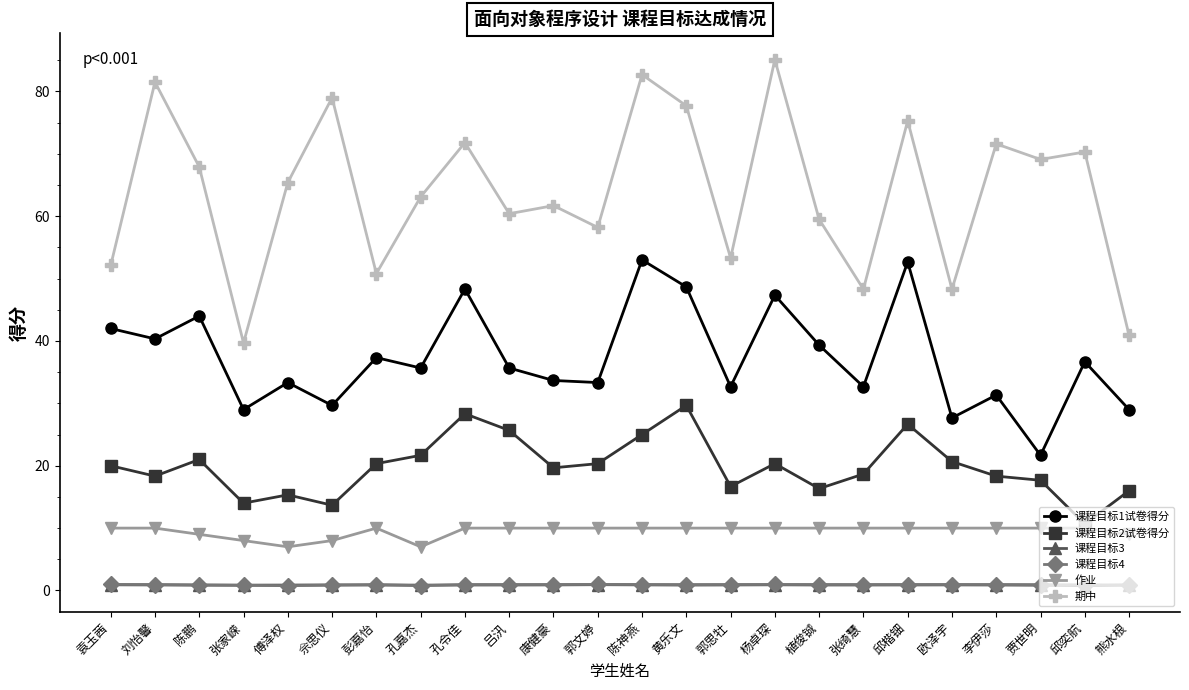

True or false: 作业 and 课程目标3 intersect in this chart.

False